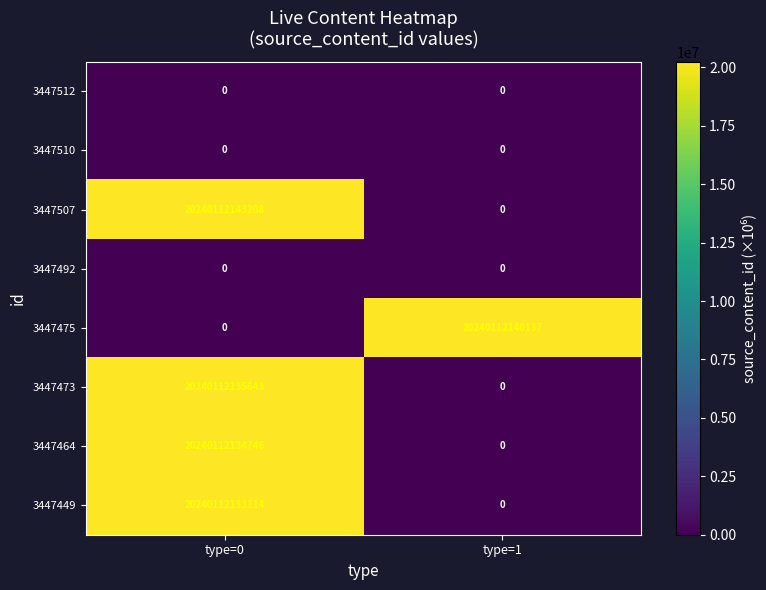

Is it true that 3447507 equals 10342789.9 at type=0?

False